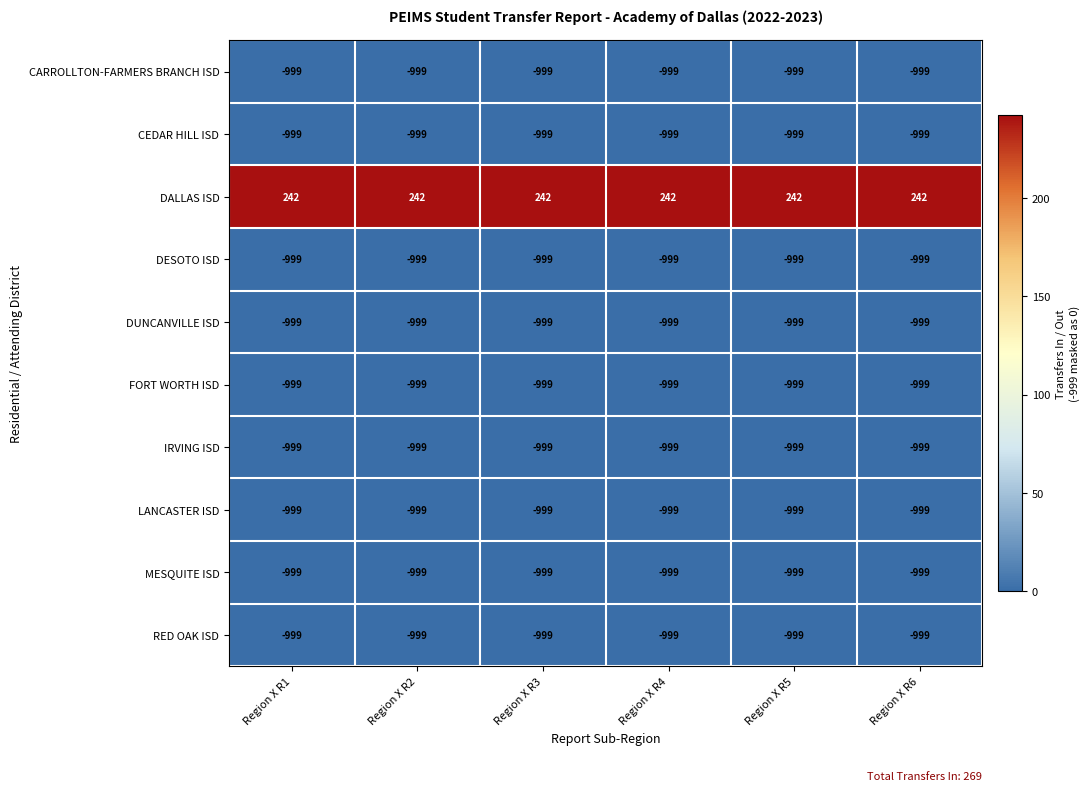

What is the total value across all series at Region X R3?

-8749